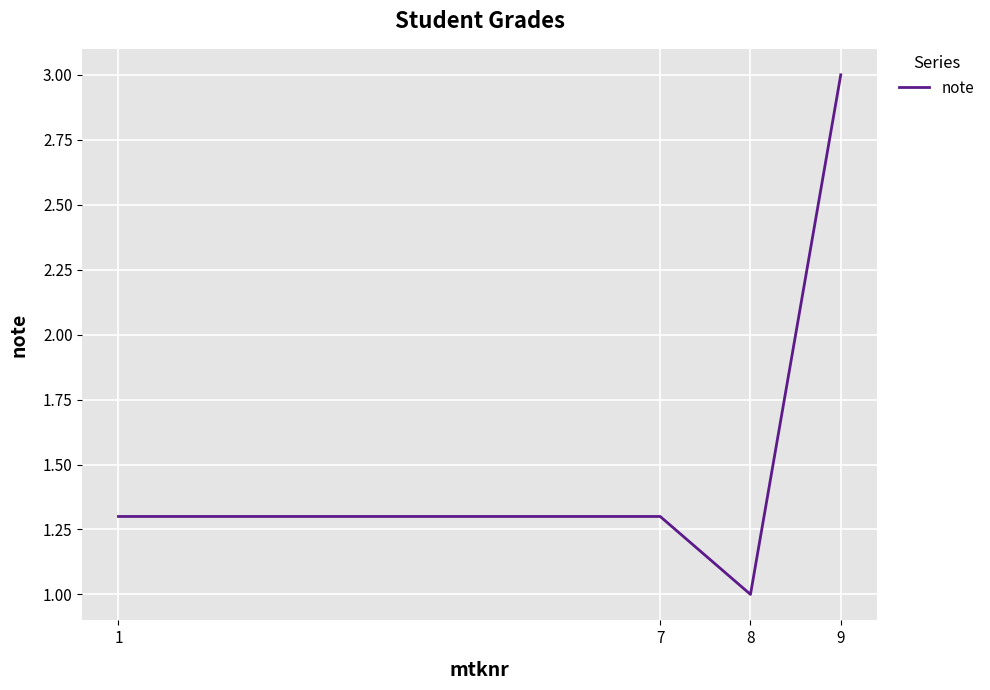

What is the difference between the second highest and minimum values?

0.3